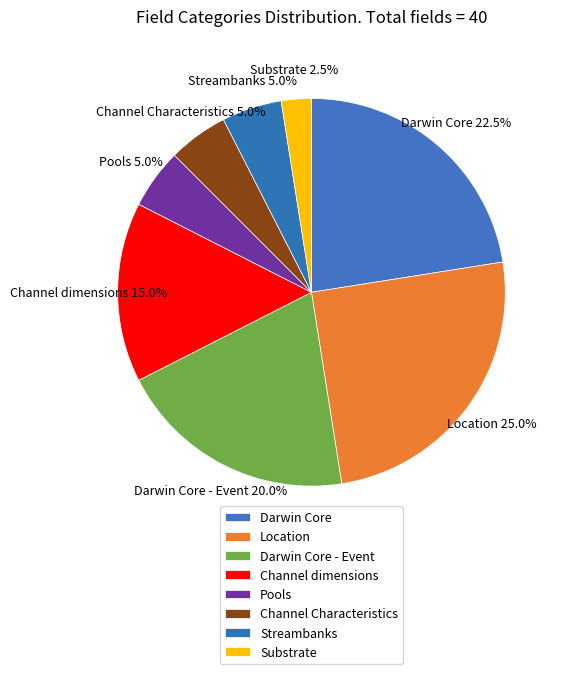

To the nearest percent, what is the difference between the Darwin Core and Location slice percentages?

2%